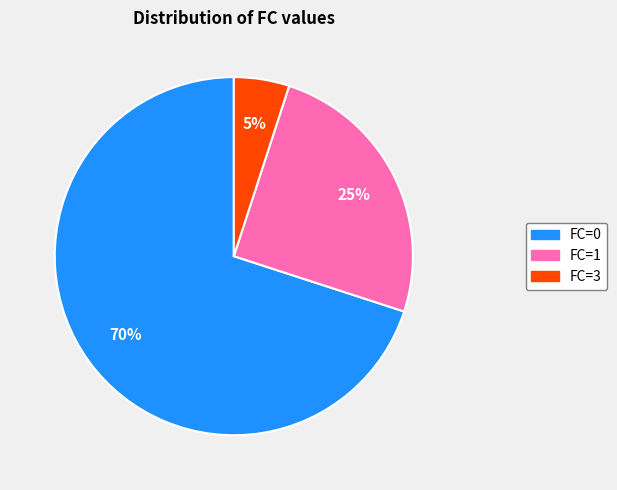

Do FC=1 and FC=3 together represent more than half of the pie?

No